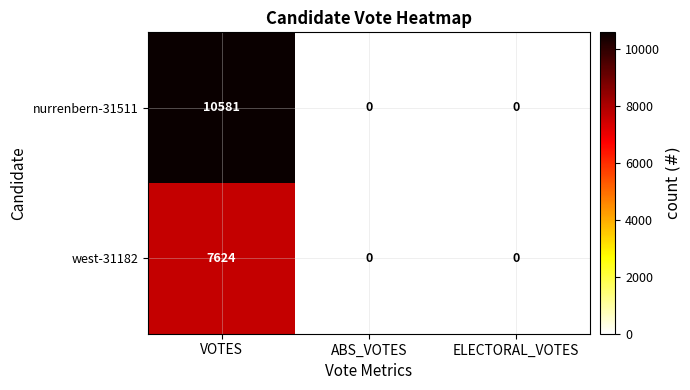

How many values in the west-31182 series exceed 0?

1